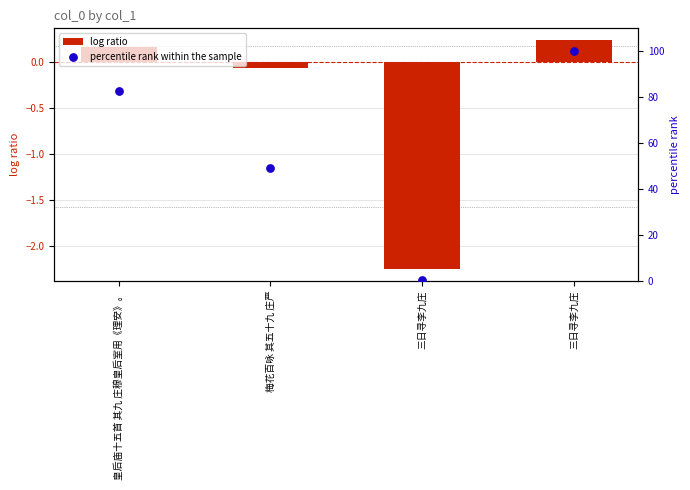

Which series reaches the minimum Y coordinate?

log ratio